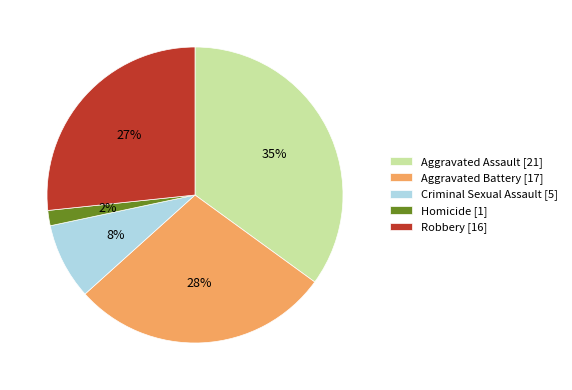

Does Robbery account for over 50% of the chart?

No